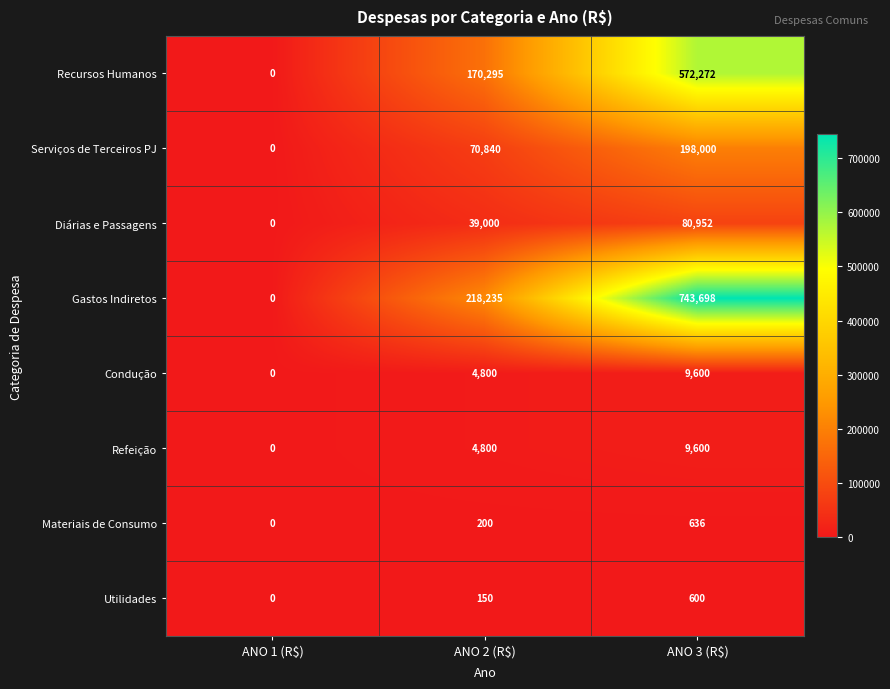

At which category is the sum across all series the highest?

ANO 3 (R$)